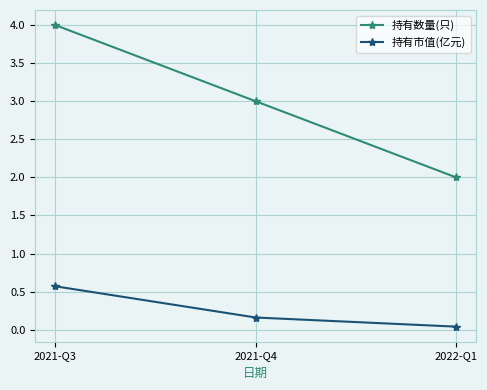

True or false: 持有市值(亿元) has a value of 0.0 at 2022-Q1.

True